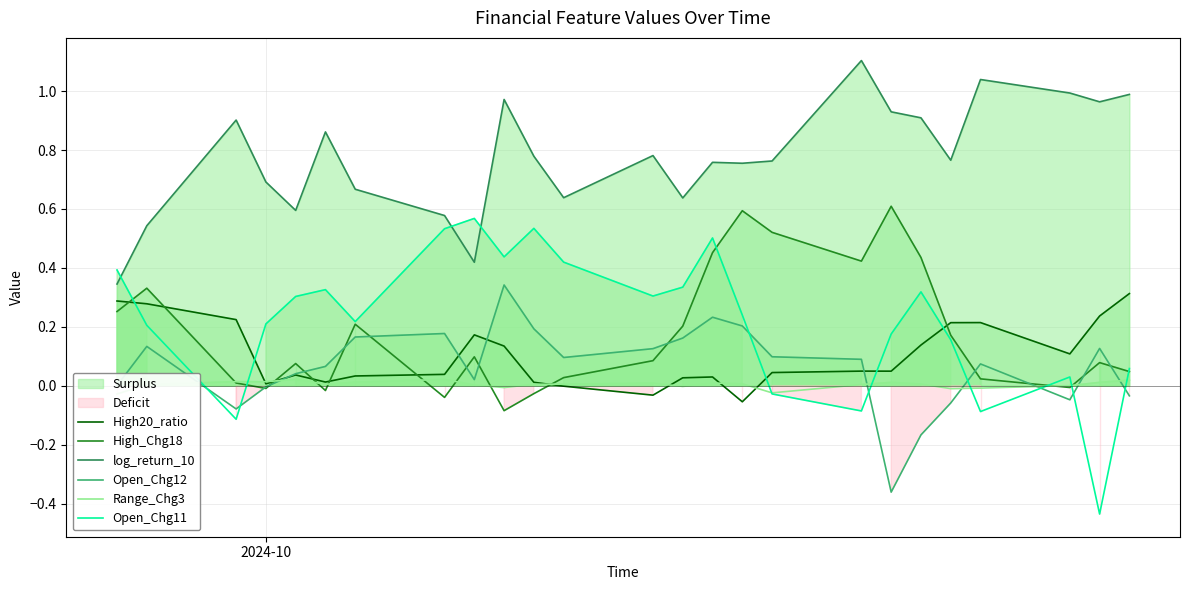

True or false: High20_ratio and log_return_10 intersect in this chart.

False